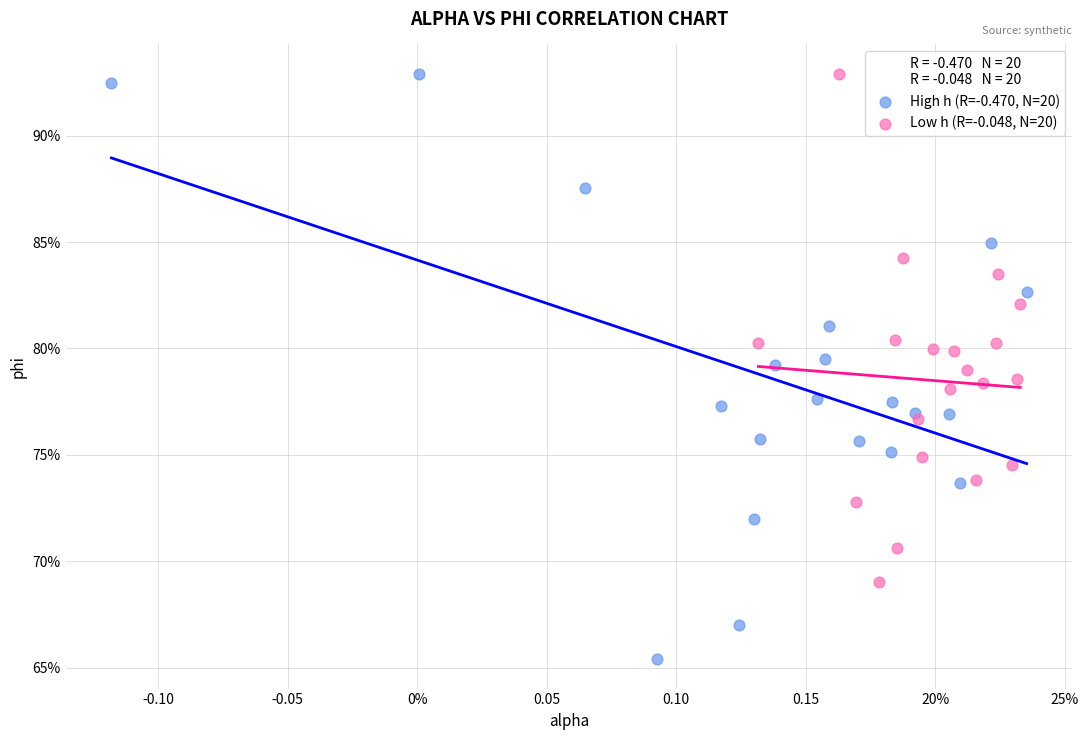

What are all the series names shown in the legend?

High h (R=-0.470, N=20), Low h (R=-0.048, N=20)